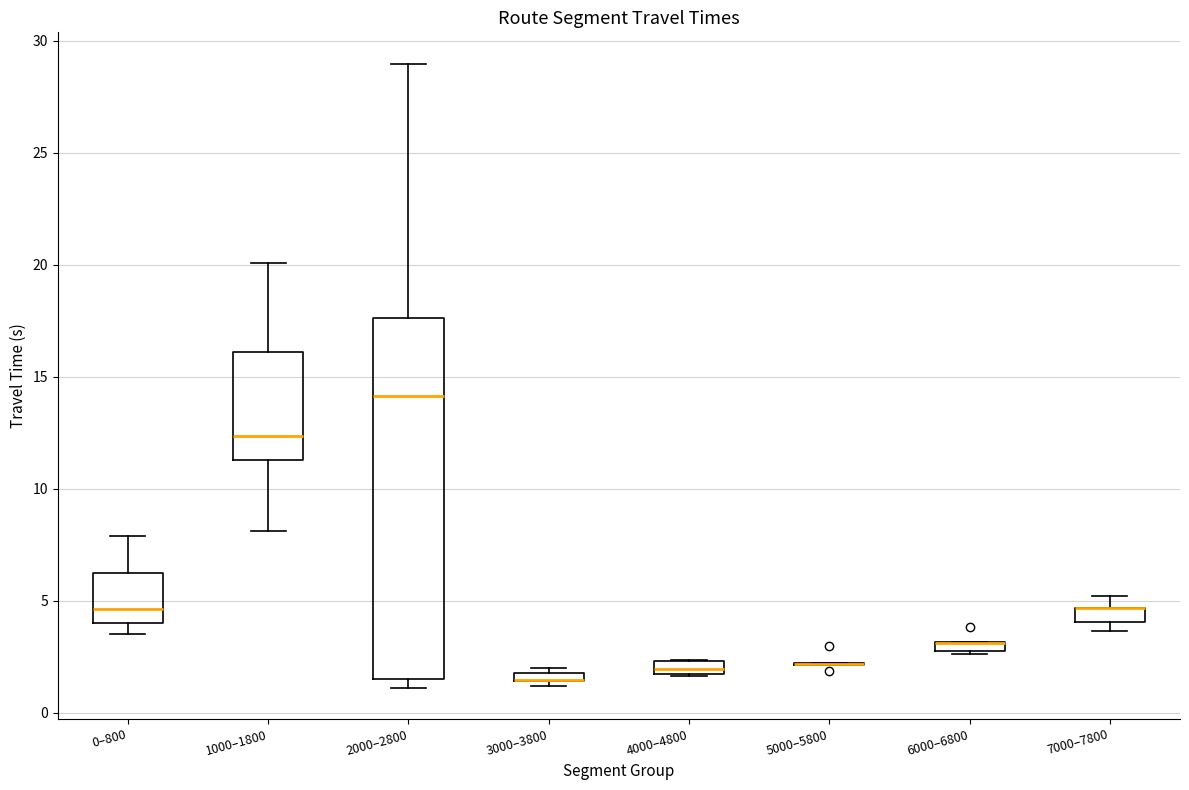

Where does the median line of the box for 2000–2800 sit on the y-axis? The values are not printed on the chart, so give them approximately, as read against the axis.

14.0